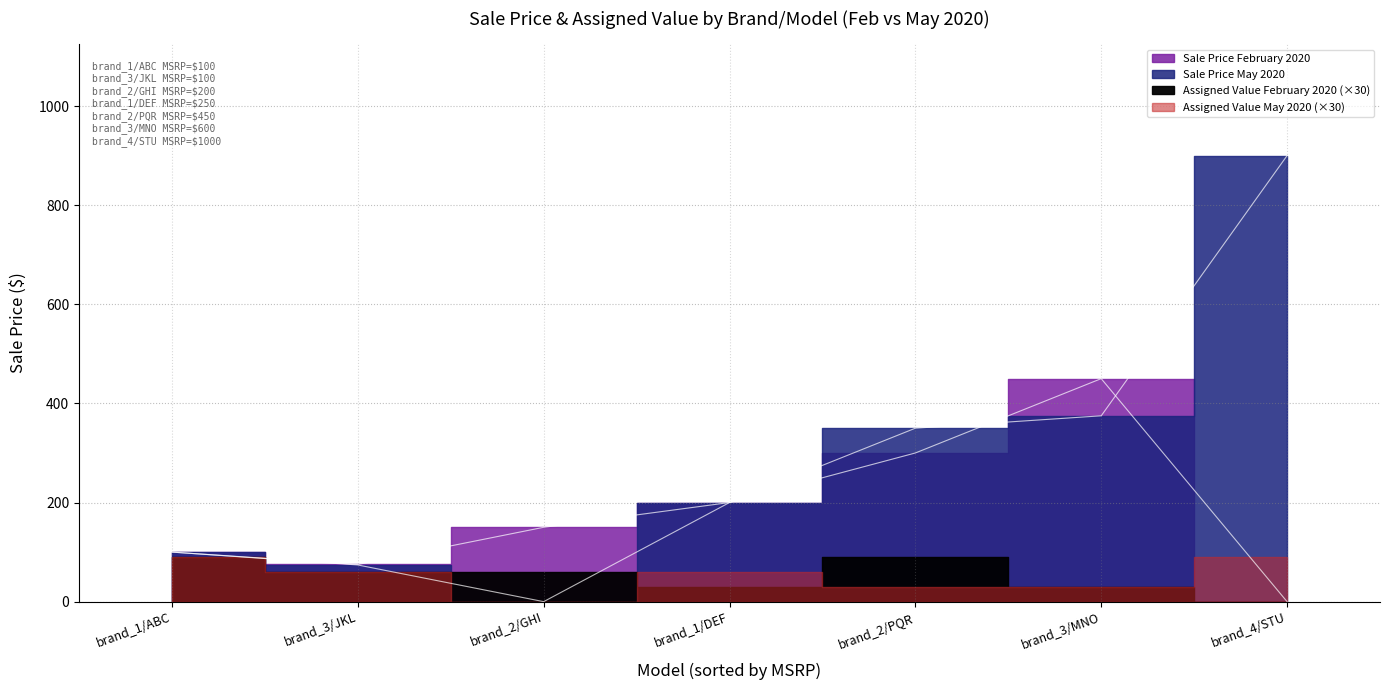

Does the chart have visible grid lines?

Yes